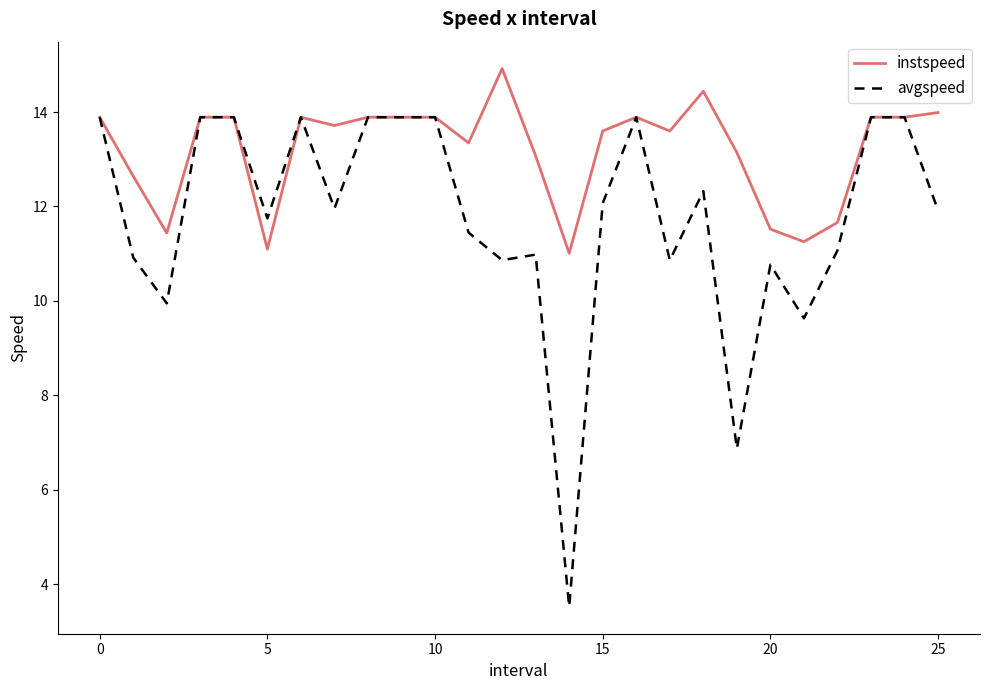

Count the number of categories in the chart.

26